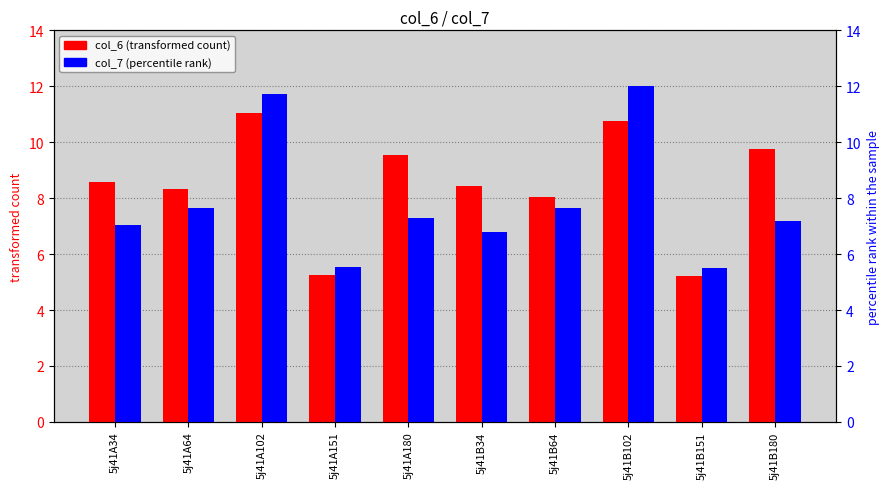

The value of col_6 (transformed count) at 5j41A151 is 3.3. True or false?

False